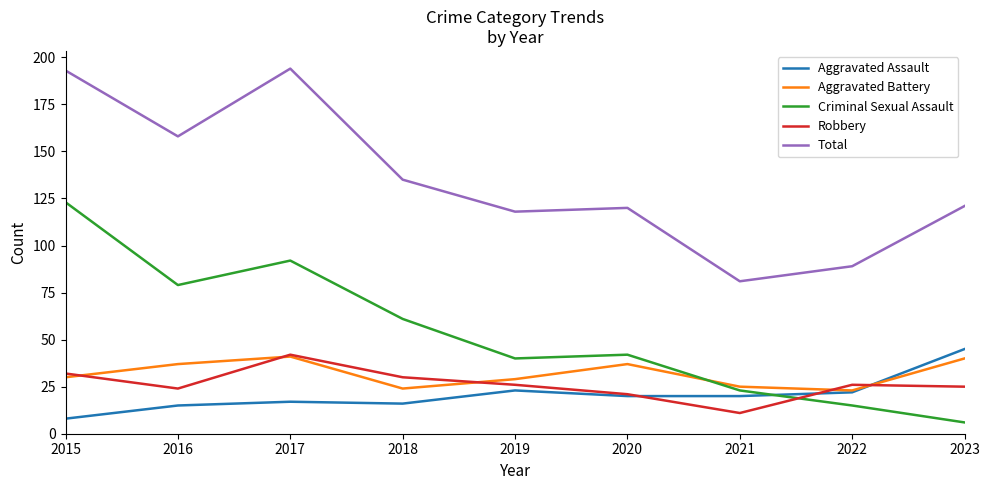

Between 2015 and 2018, which series saw the biggest shift?

Criminal Sexual Assault